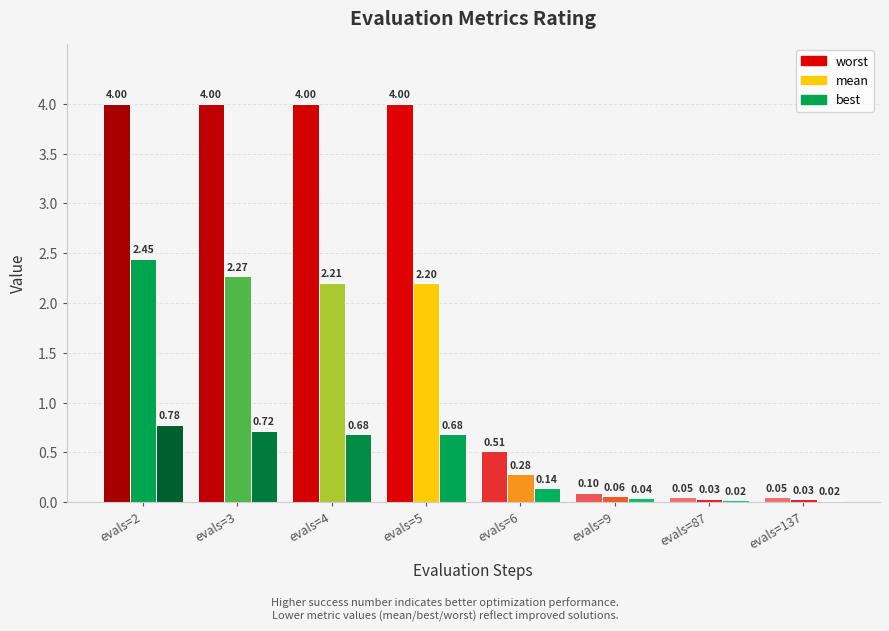

Are the bars horizontal?

No